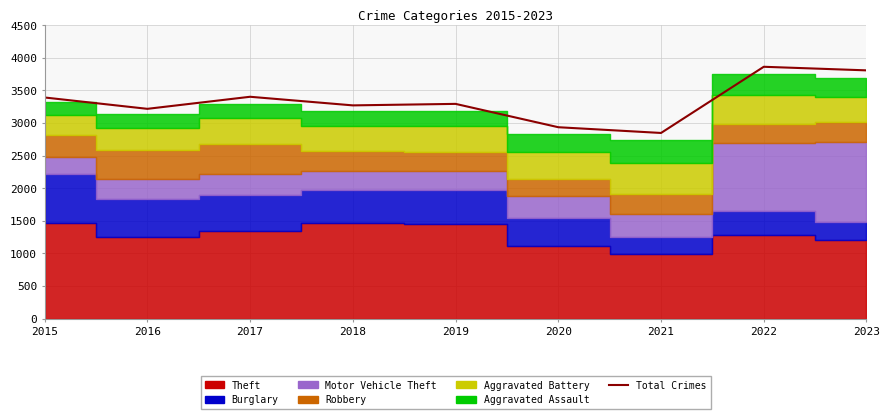

What is the ratio of the value at 2020 to the value at 2018?

0.9